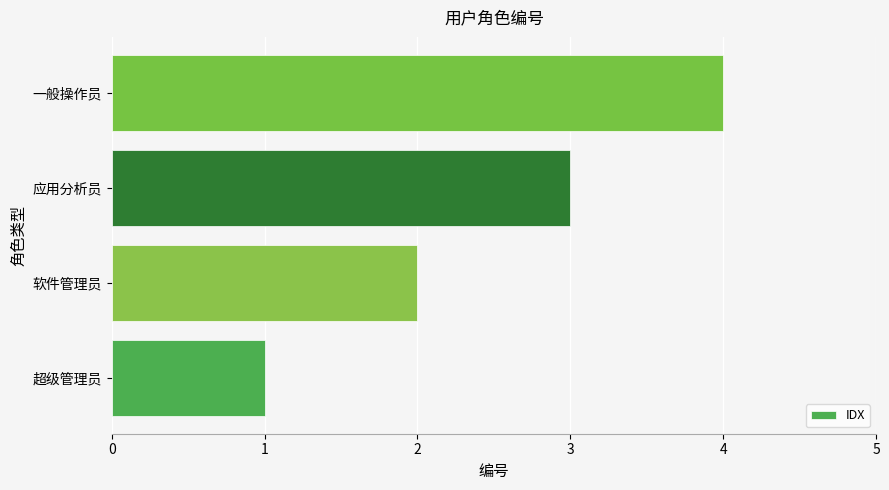

Rank the categories by value from lowest to highest.

超级管理员, 软件管理员, 应用分析员, 一般操作员